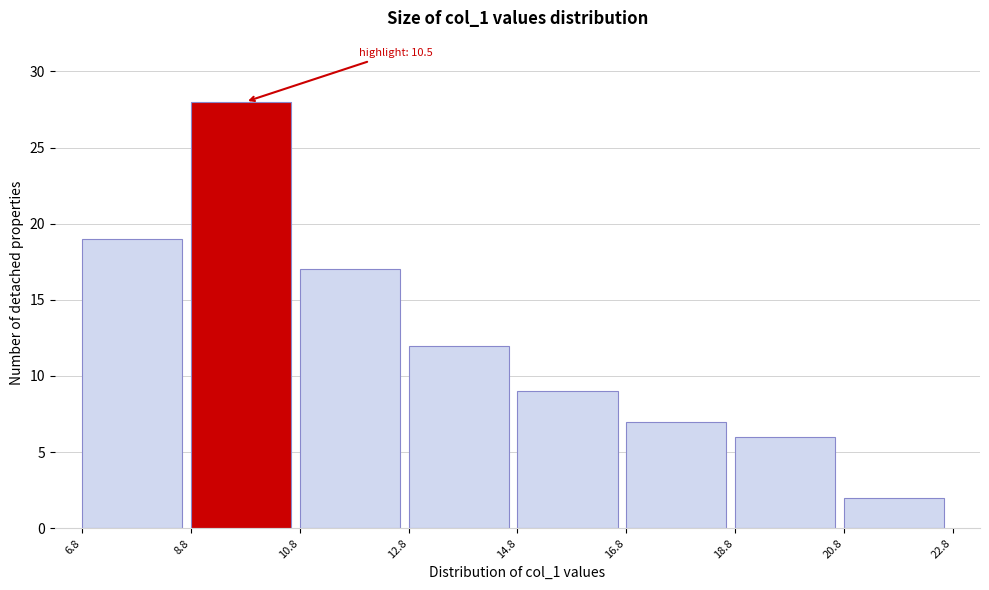

Over which range of the x-axis is the bar tallest?

8.8 to 10.8